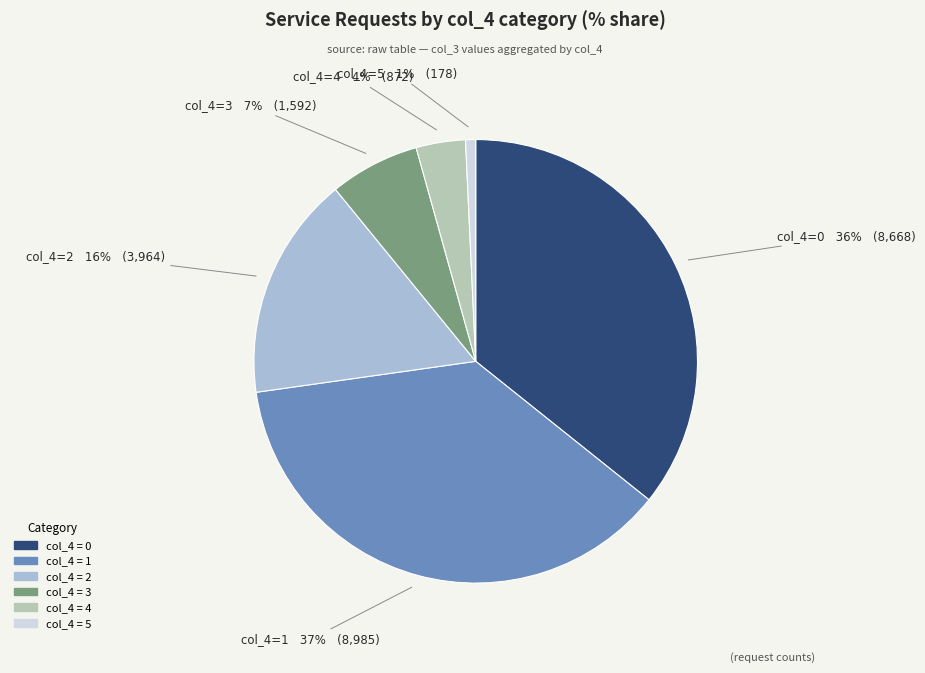

The col_4=1 slice represents 37% of the pie. True or false?

True